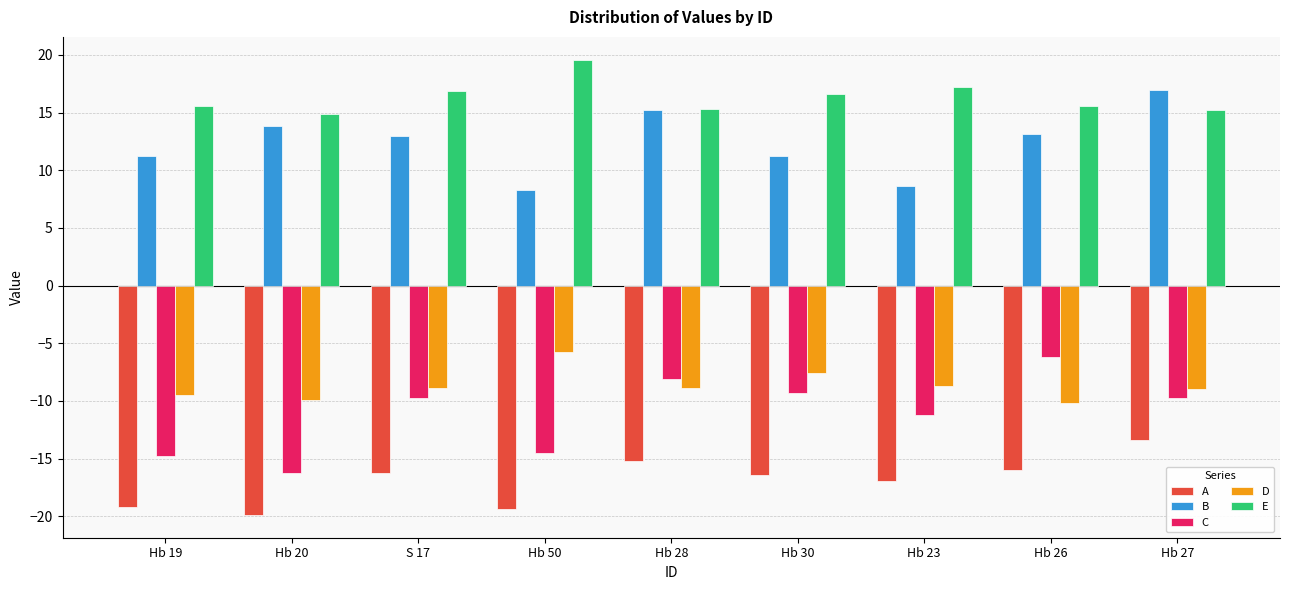

What is the label of the 7th bar from the right?

S 17